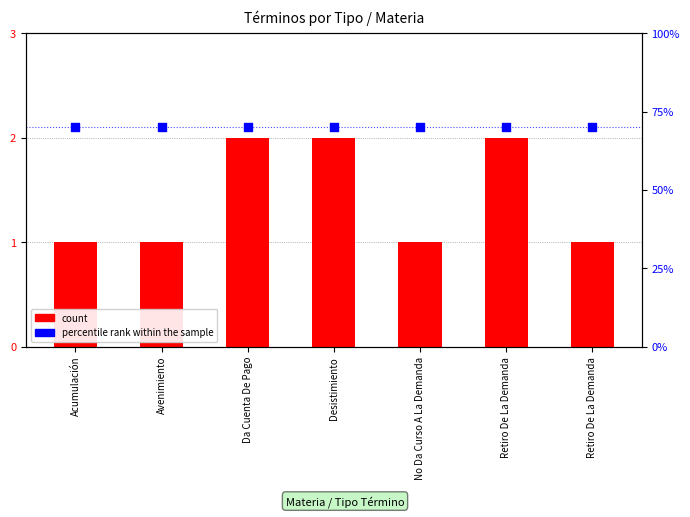

Which series has the widest spread of Y values?

count